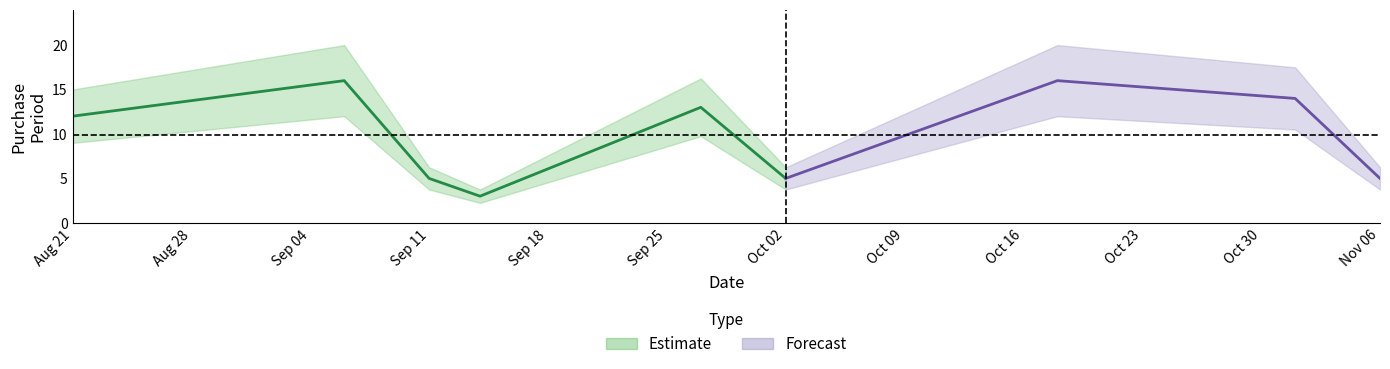

The value at 2017-09-27 is 13. True or false?

True